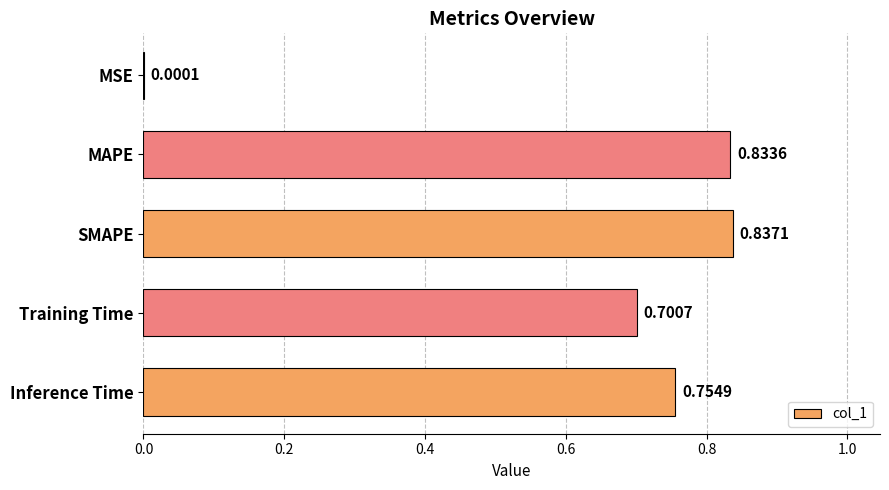

At which label is the value closest to 0?

MSE